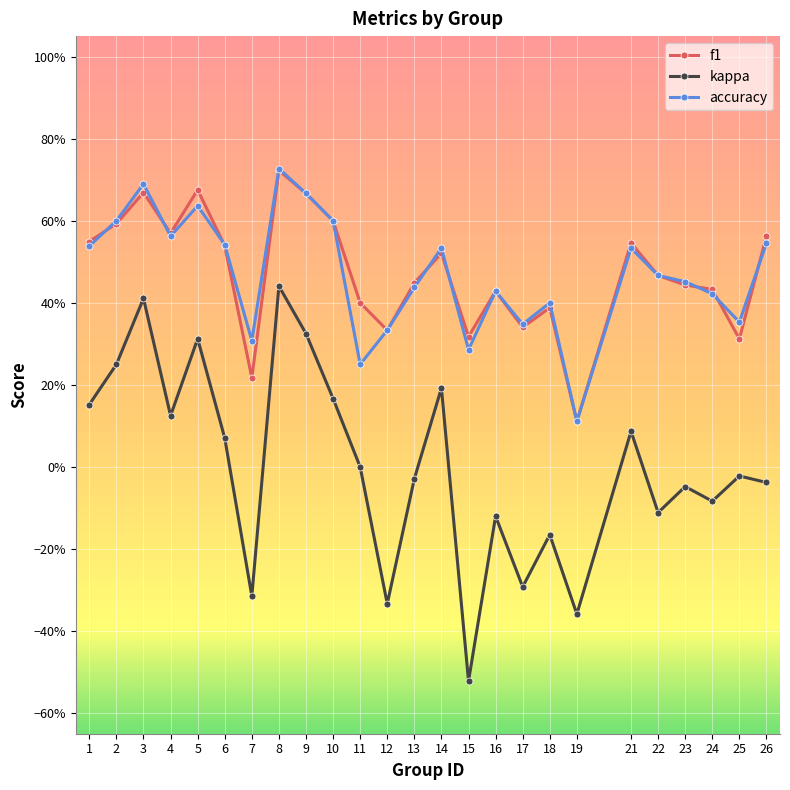

What are all the series names shown in the legend?

f1, kappa, accuracy